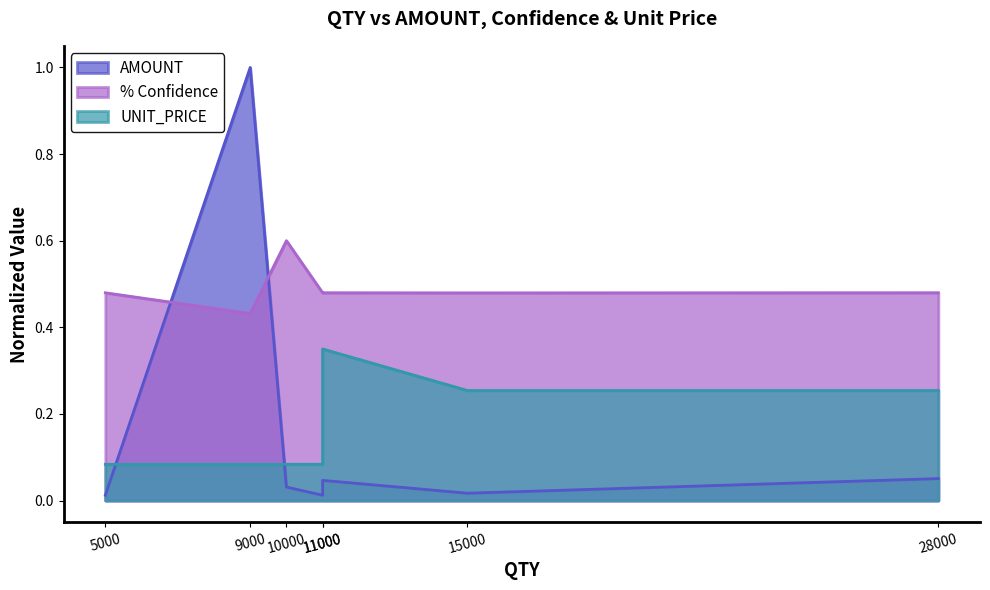

How many times do UNIT_PRICE and AMOUNT cross each other?

2